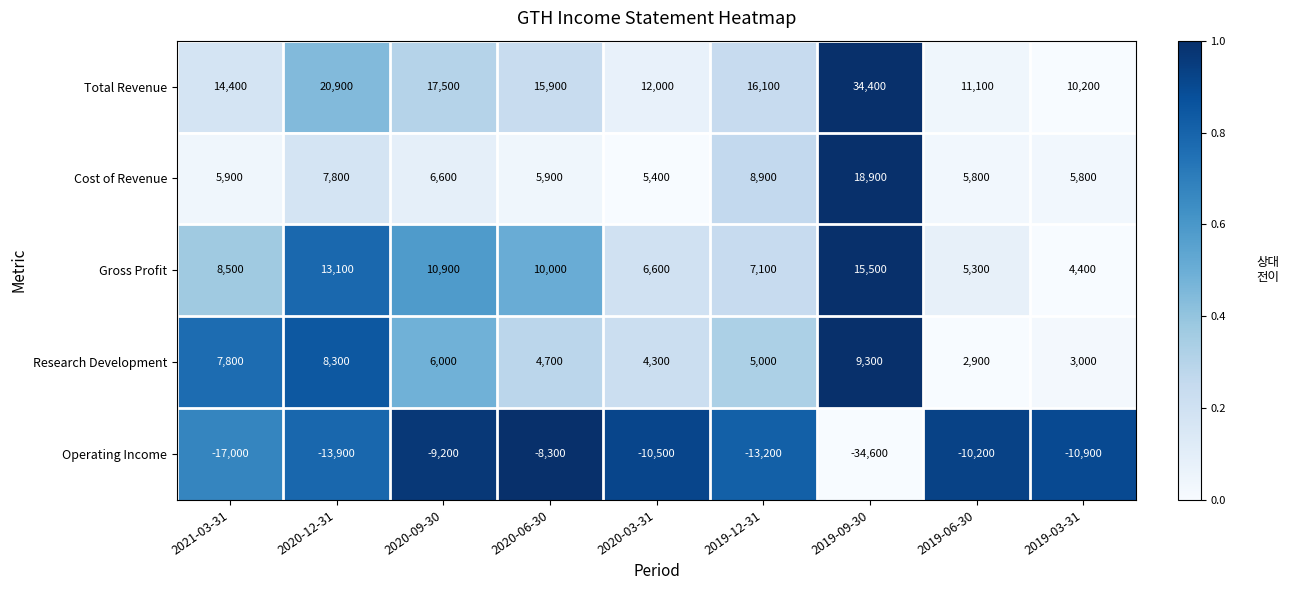

At which label does Operating Income reach its peak?

2020-06-30